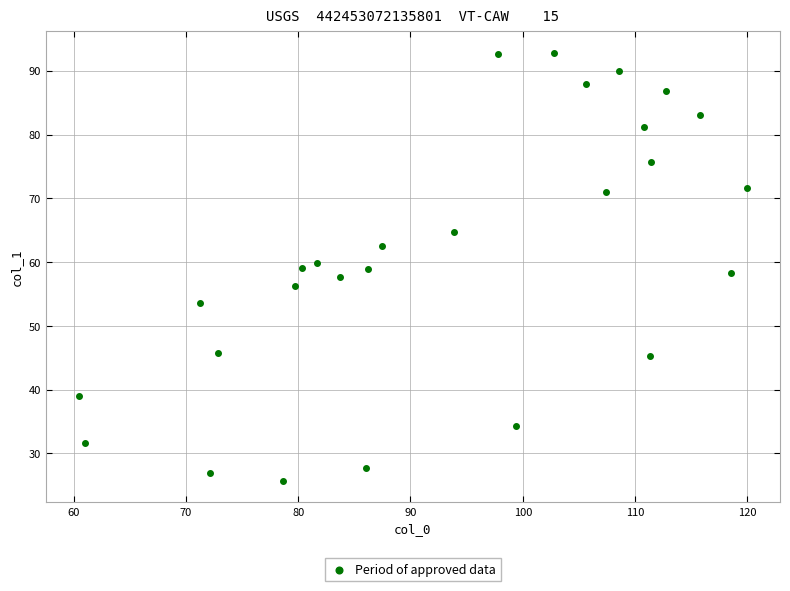

What is the range of X values (max minus min)?

59.4